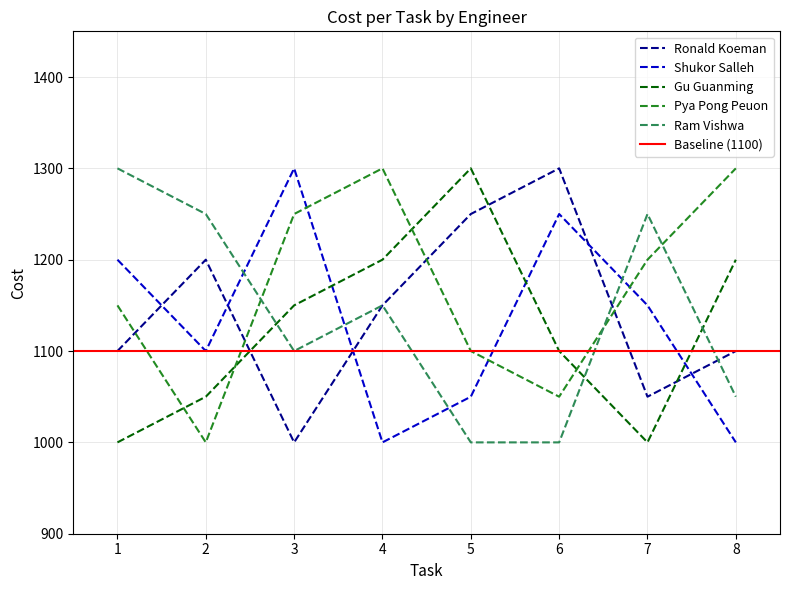

At which label does Ronald Koeman reach its peak?

6